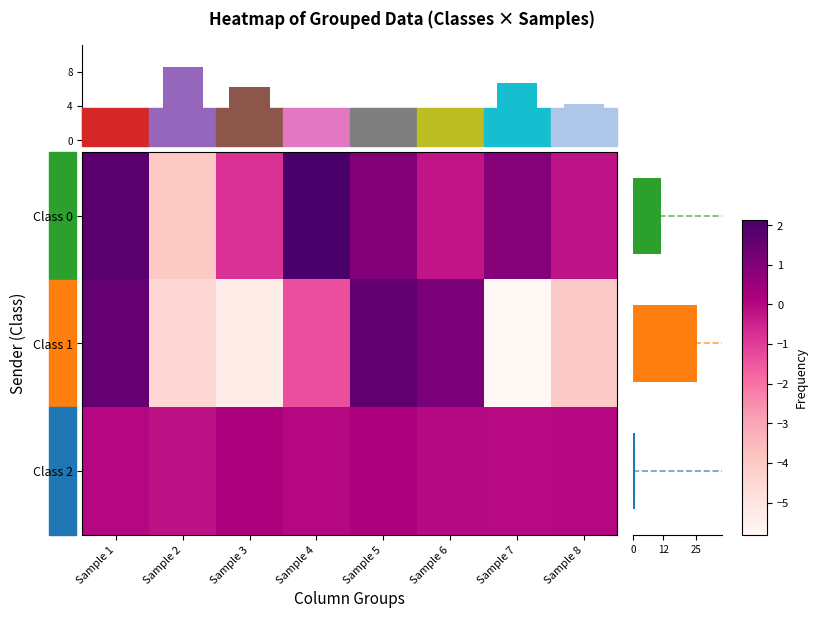

At how many categories does at least one series exceed 1?

4